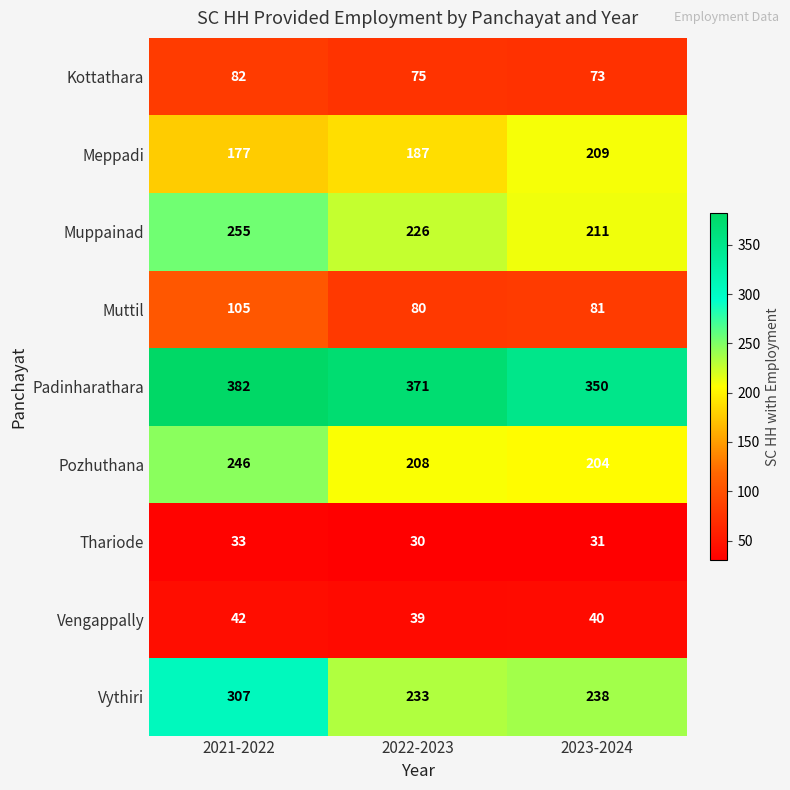

List the series in order of their peak value, lowest first.

Thariode, Vengappally, Kottathara, Muttil, Meppadi, Pozhuthana, Muppainad, Vythiri, Padinharathara